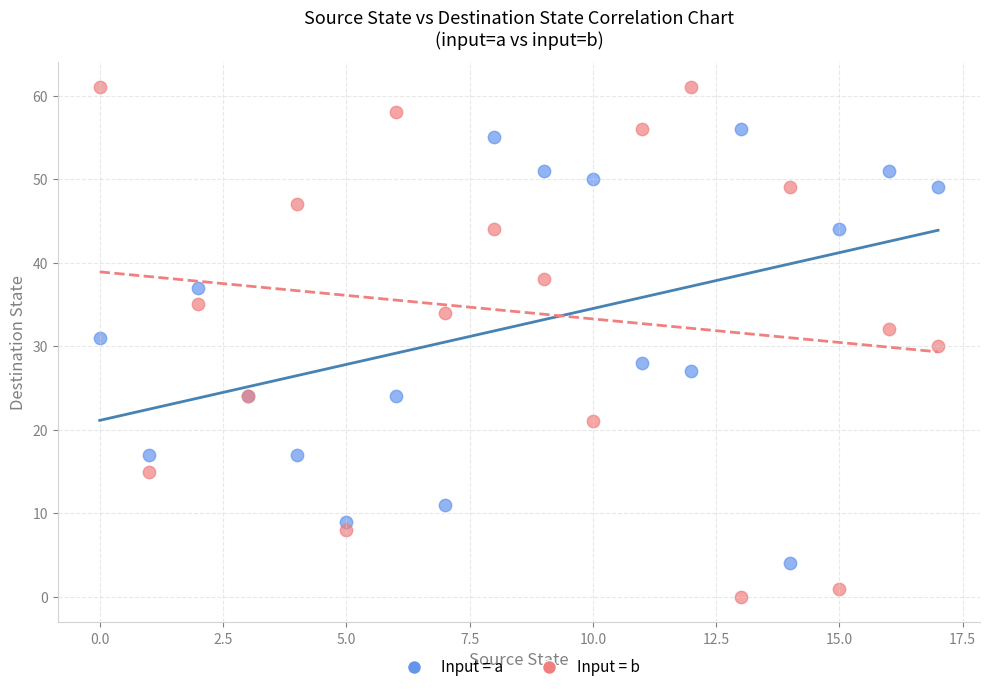

Which series has the largest Y range (max minus min)?

Input = b